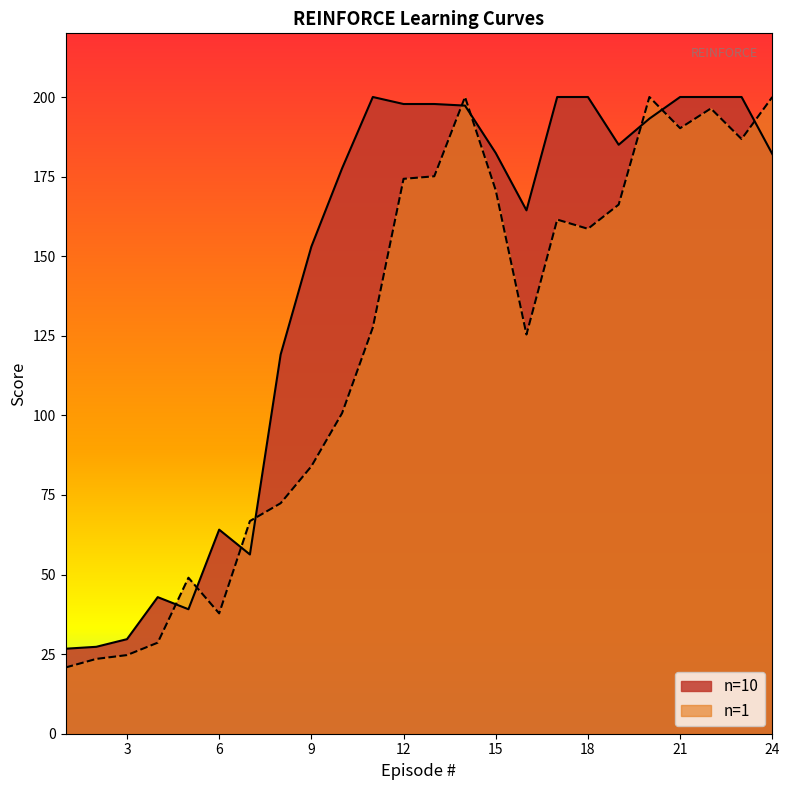

What is the difference between the n=10 values at 16 and 10?

13.2